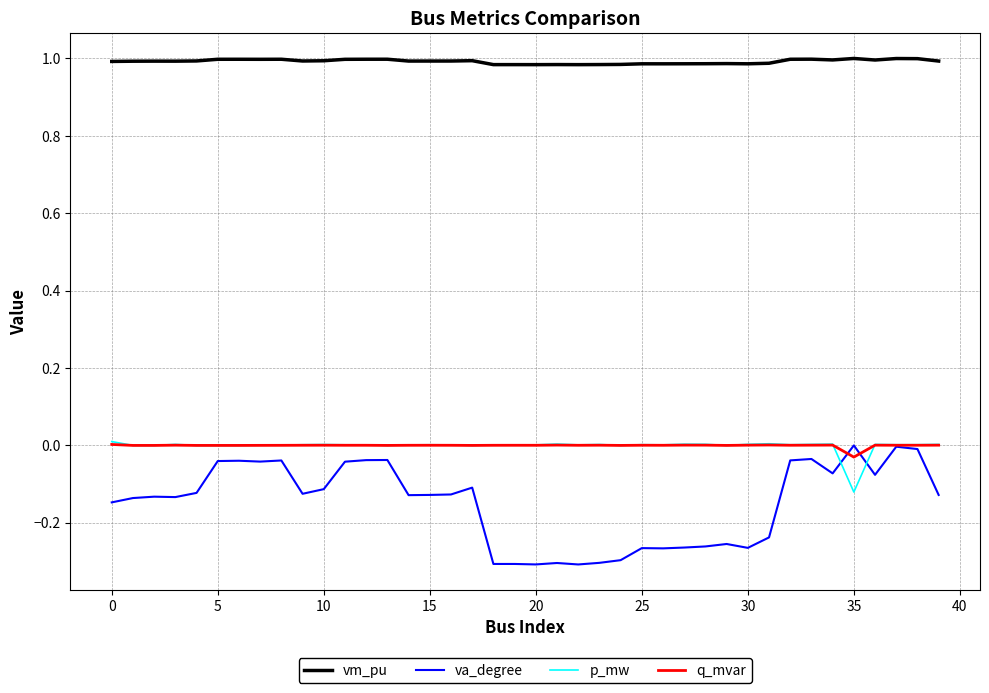

Which series has the largest total across all categories?

vm_pu